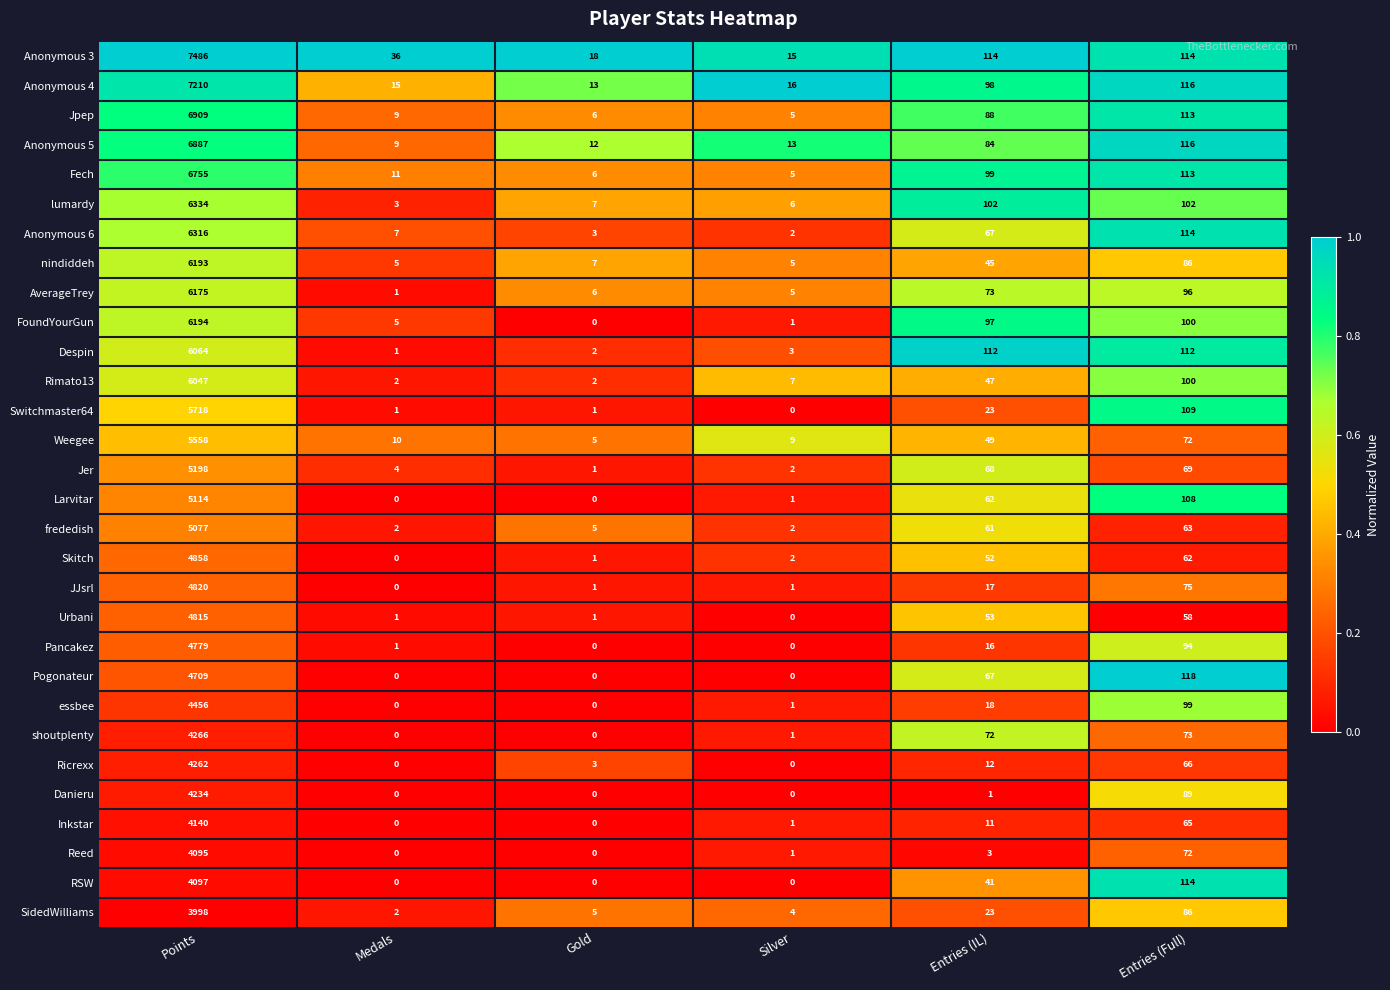

What is the sum of the essbee values at Entries (Full) and Entries (IL)?

117